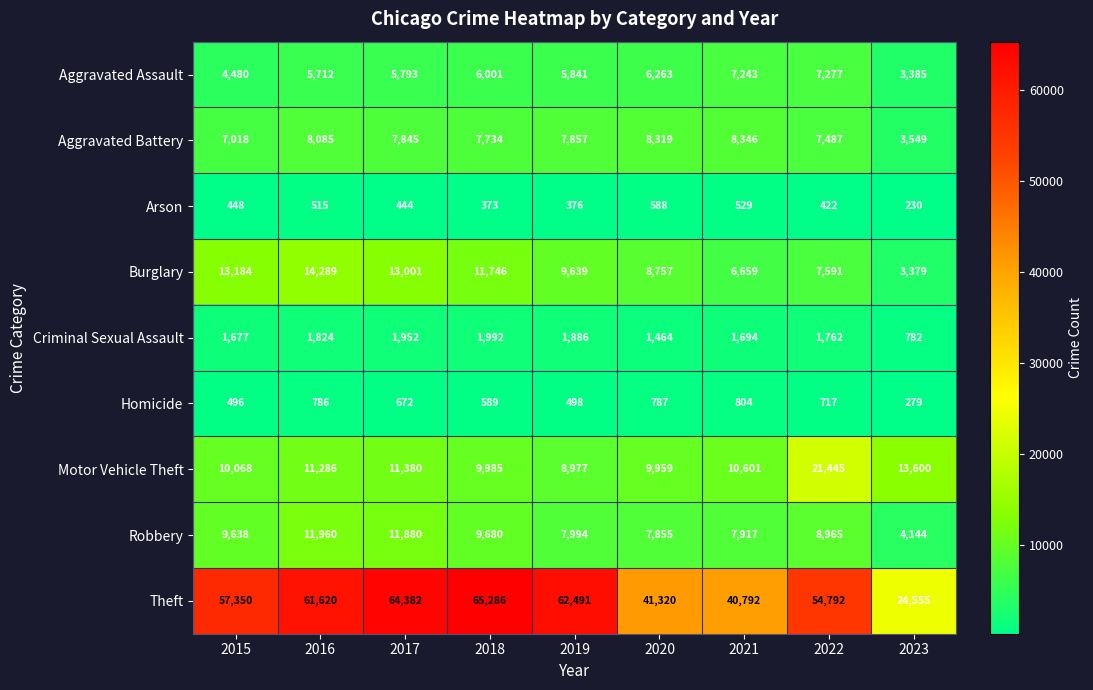

True or false: Homicide has a value of 672 at 2017.

True